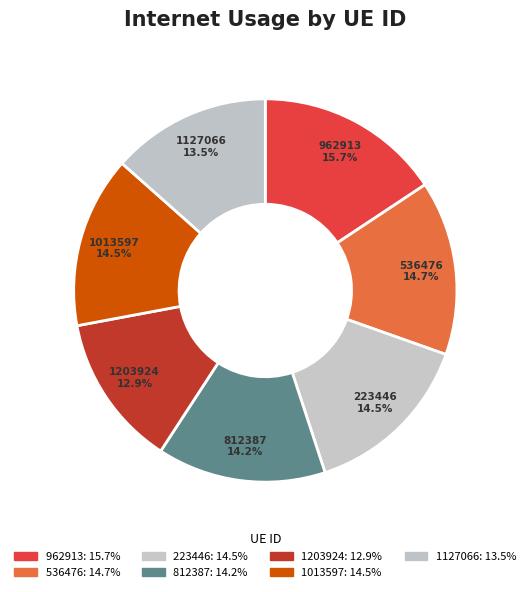

Is it true that 962913 is 9% of the pie?

False